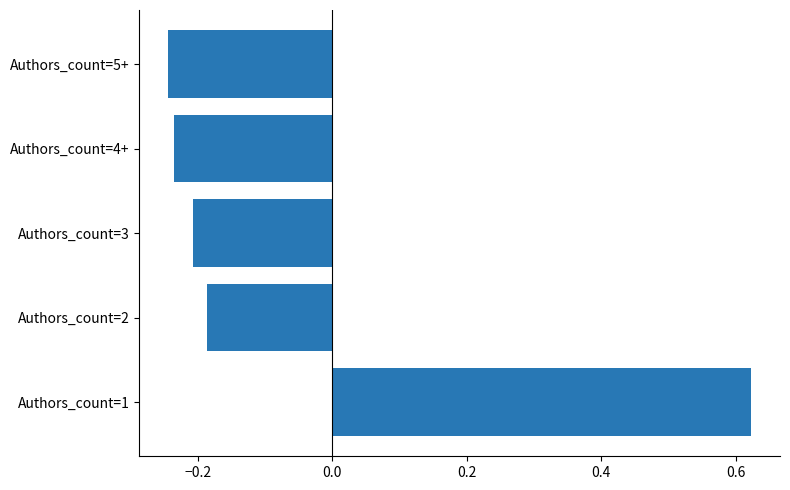

Between Authors_count=2 and Authors_count=4+, which is larger?

Authors_count=2